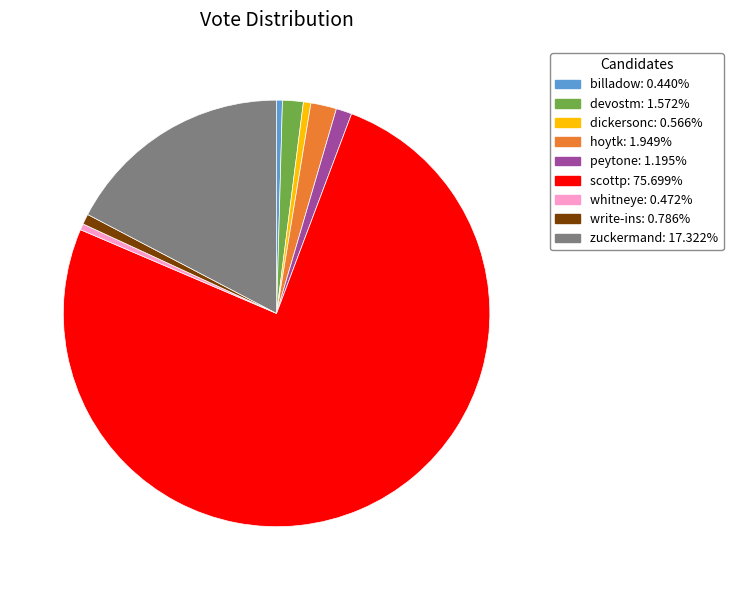

Which has a higher value, dickersonc or devostm?

devostm